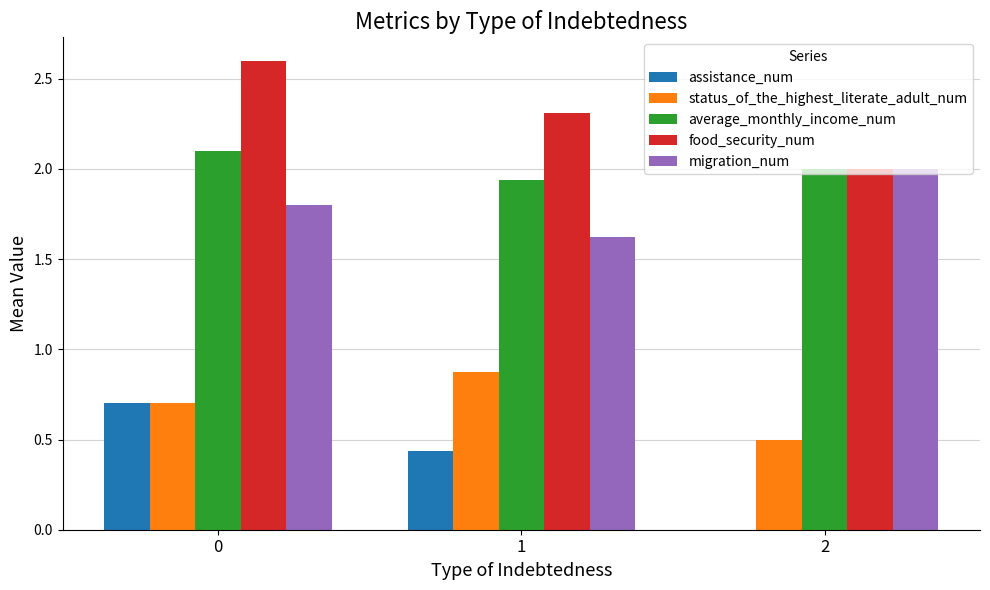

What is the maximum value shown in the chart?

2.6